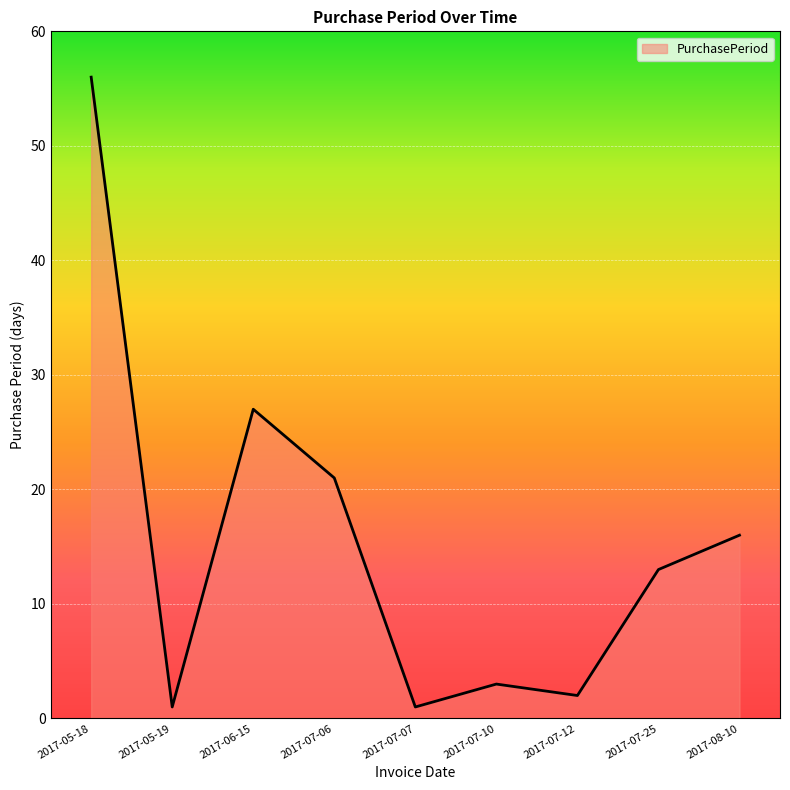

The value at 2017-06-15 is 40. True or false?

False